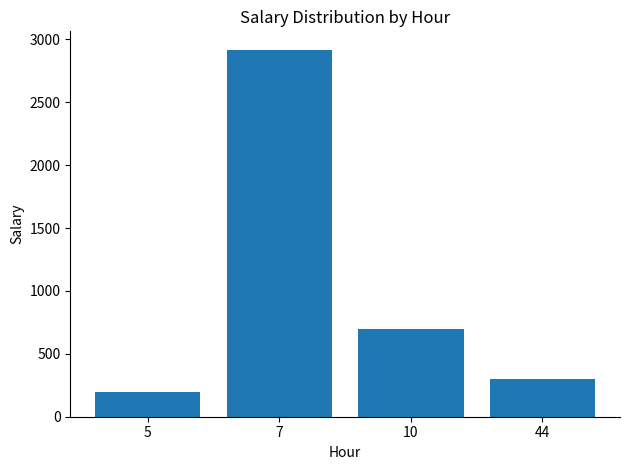

The chart shows a value of 200.0 at 5. True or false?

True